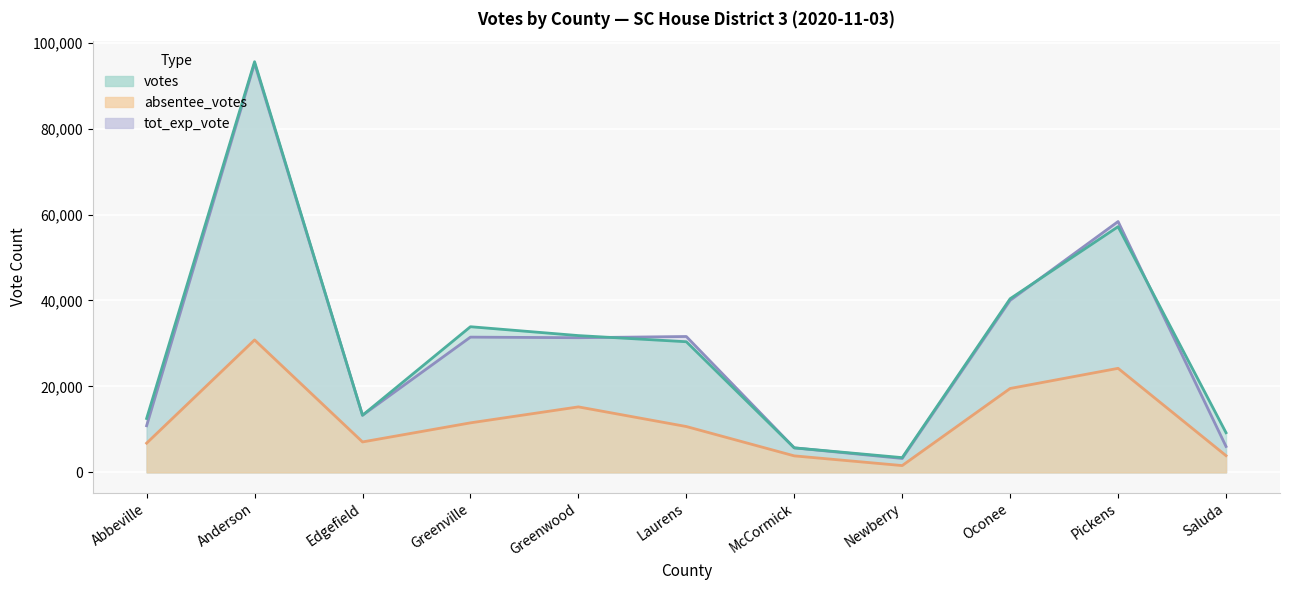

List the labels in order of tot_exp_vote value, smallest first.

Newberry, McCormick, Saluda, Abbeville, Edgefield, Greenwood, Greenville, Laurens, Oconee, Pickens, Anderson